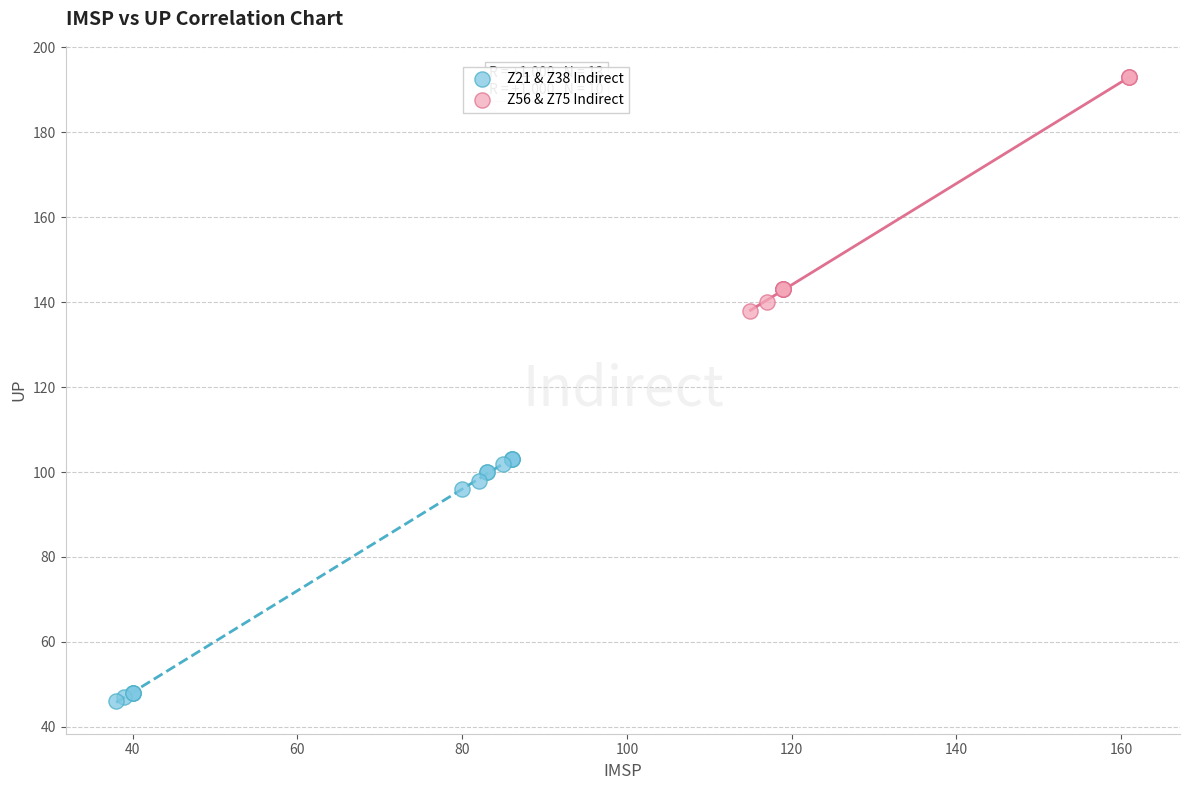

What are all the series names shown in the legend?

Z21 & Z38 Indirect, Z56 & Z75 Indirect